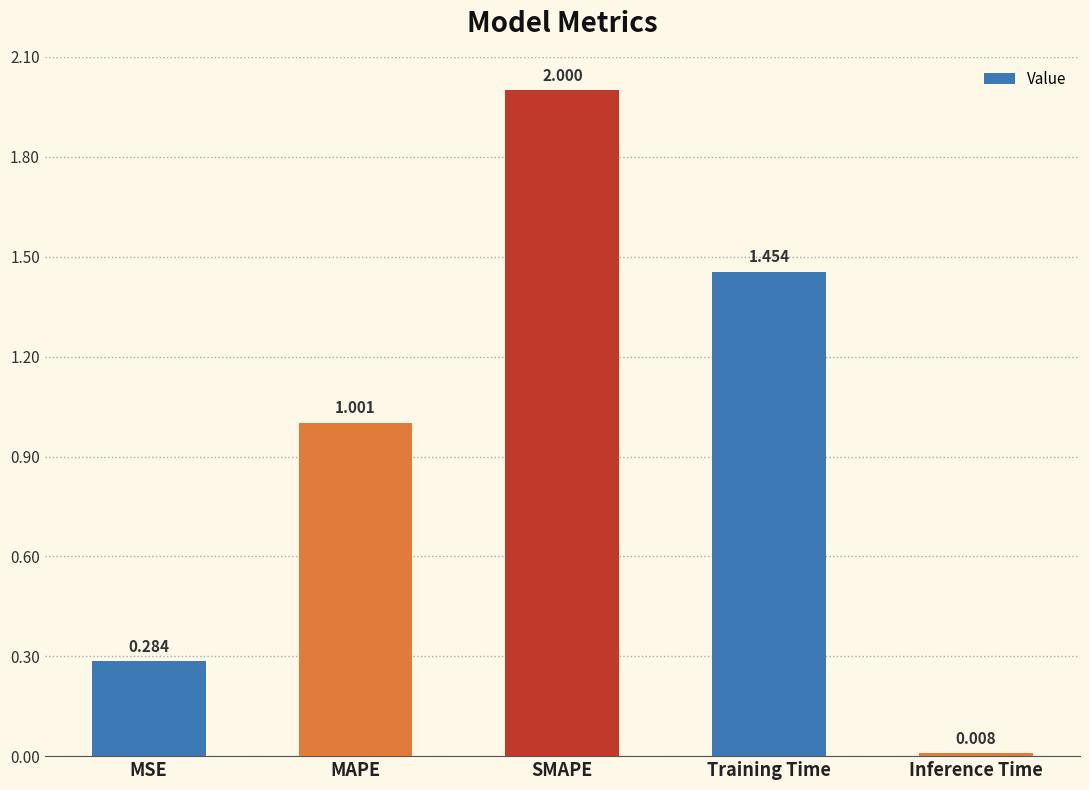

List the labels in order of value, smallest first.

Inference Time, MSE, MAPE, Training Time, SMAPE